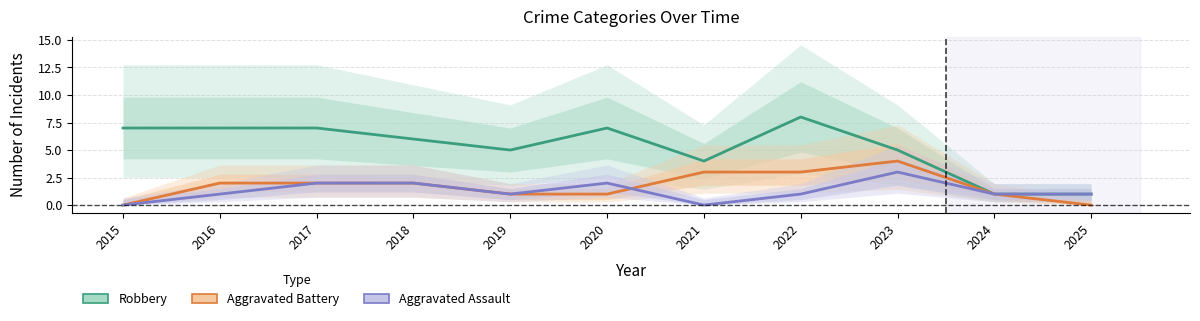

Rank the categories by Aggravated Battery value from highest to lowest.

2023, 2021, 2022, 2016, 2017, 2018, 2019, 2020, 2024, 2015, 2025